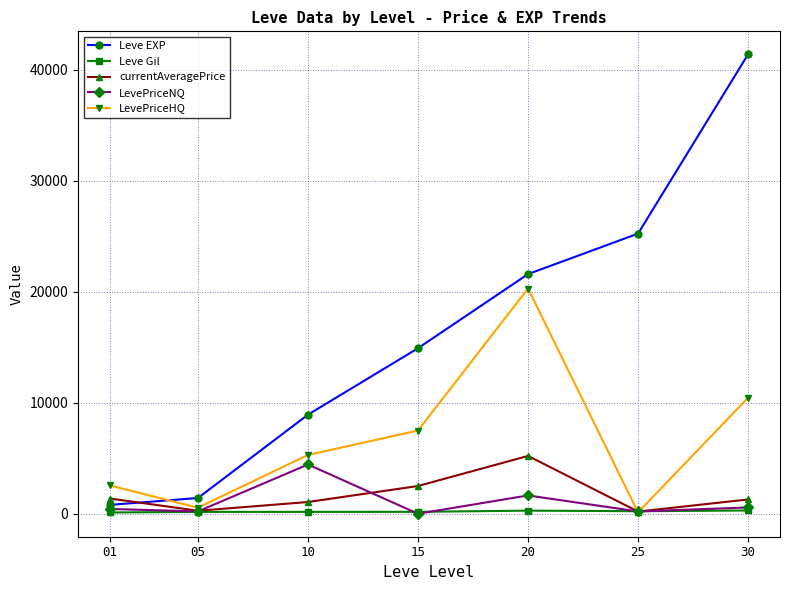

True or false: LevePriceHQ has a value of 3258 at 10.

False